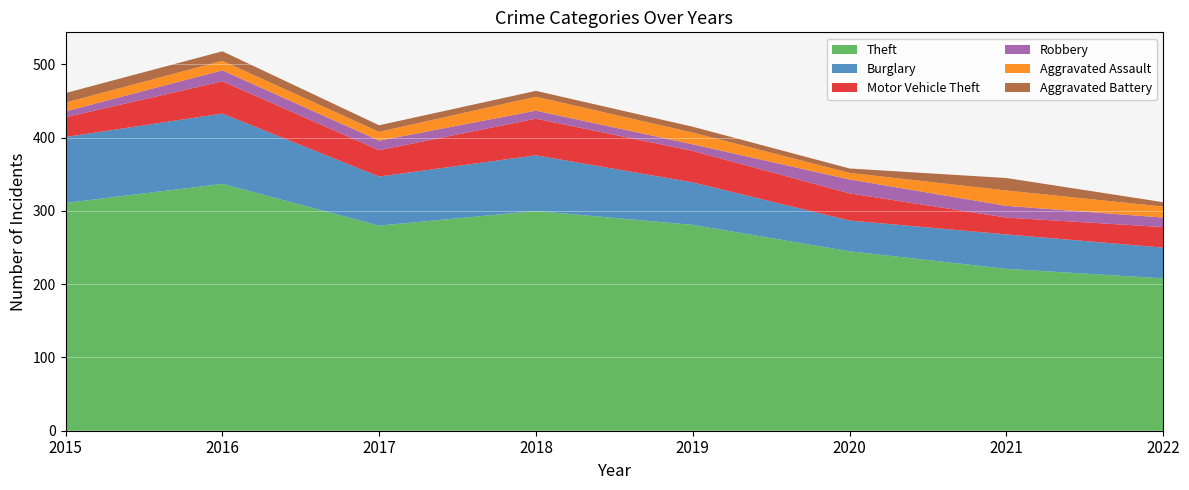

Reading left to right, what are all the values shown in this chart?

Theft: 2015=311	2016=337	2017=280	2018=300	2019=281	2020=245	2021=221	2022=208
Burglary: 2015=90	2016=96	2017=67	2018=76	2019=58	2020=42	2021=47	2022=42
Motor Vehicle Theft: 2015=27	2016=44	2017=36	2018=50	2019=43	2020=37	2021=23	2022=28
Robbery: 2015=8	2016=15	2017=13	2018=11	2019=9	2020=19	2021=16	2022=13
Aggravated Assault: 2015=12	2016=13	2017=12	2018=19	2019=16	2020=9	2021=21	2022=15
Aggravated Battery: 2015=13	2016=13	2017=9	2018=8	2019=8	2020=6	2021=17	2022=6